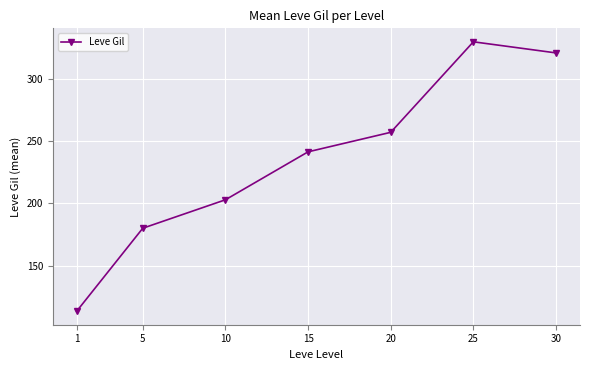

At which category does the data reach its first local peak?

25